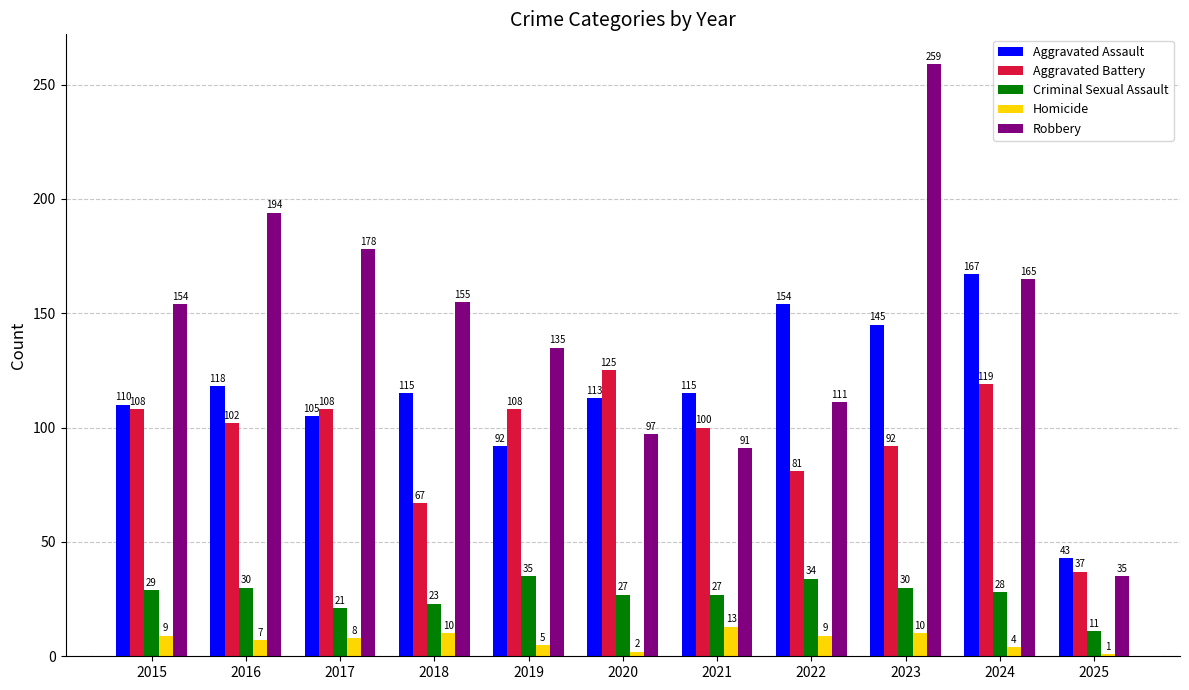

True or false: Robbery has a value of 165 at 2024.

True